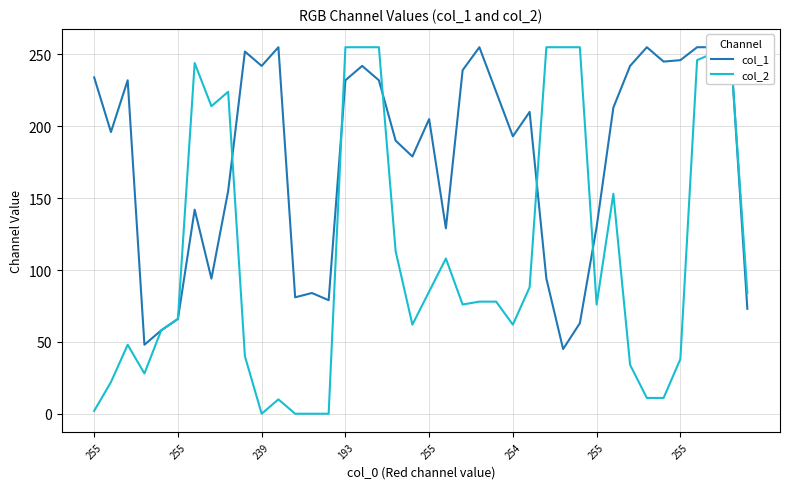

True or false: col_1 has more than 2 points higher than both neighbors.

True